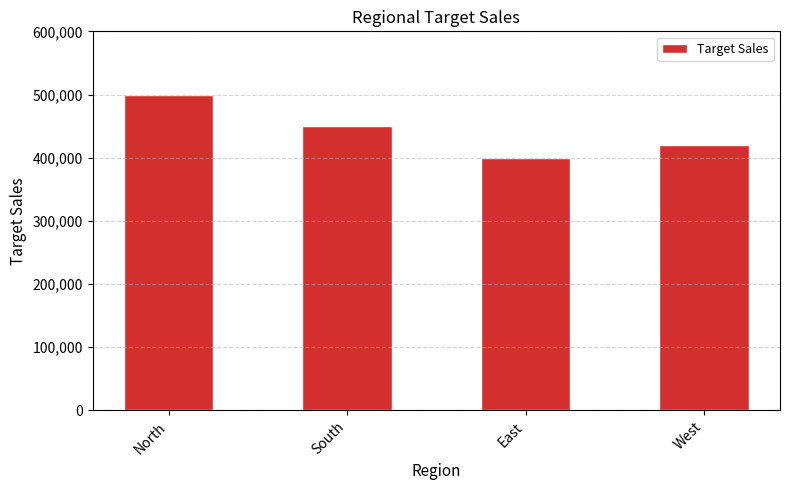

What is the difference between the maximum and minimum values?

100000